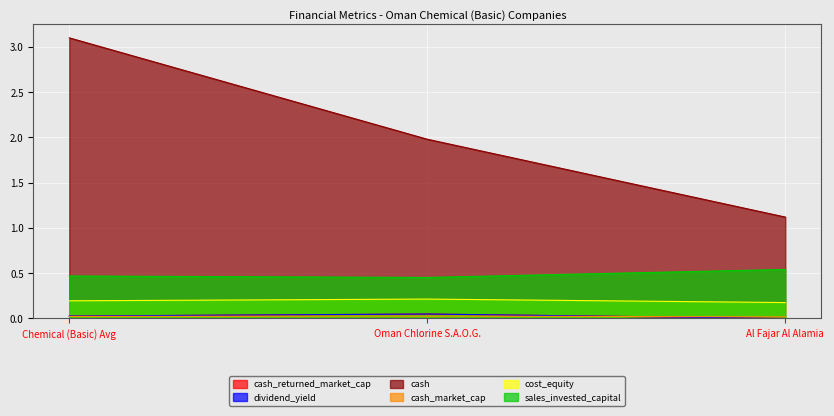

How many series are shown in this chart?

6